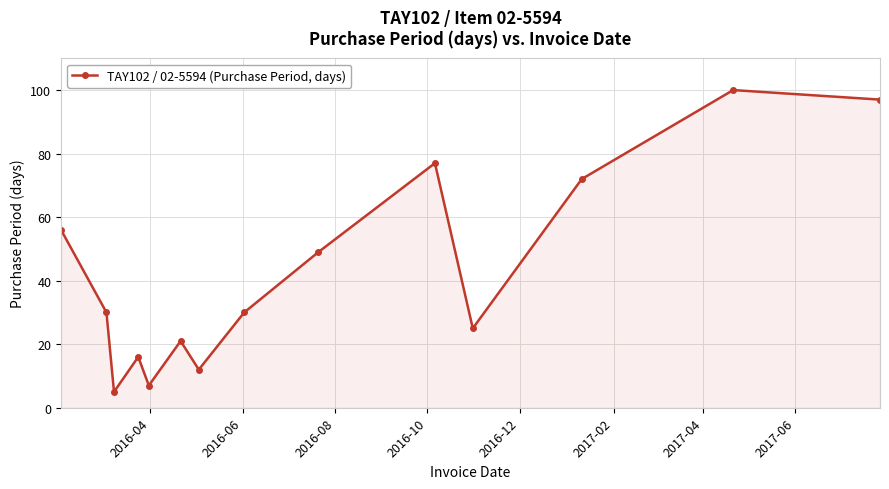

What is the average value?

43